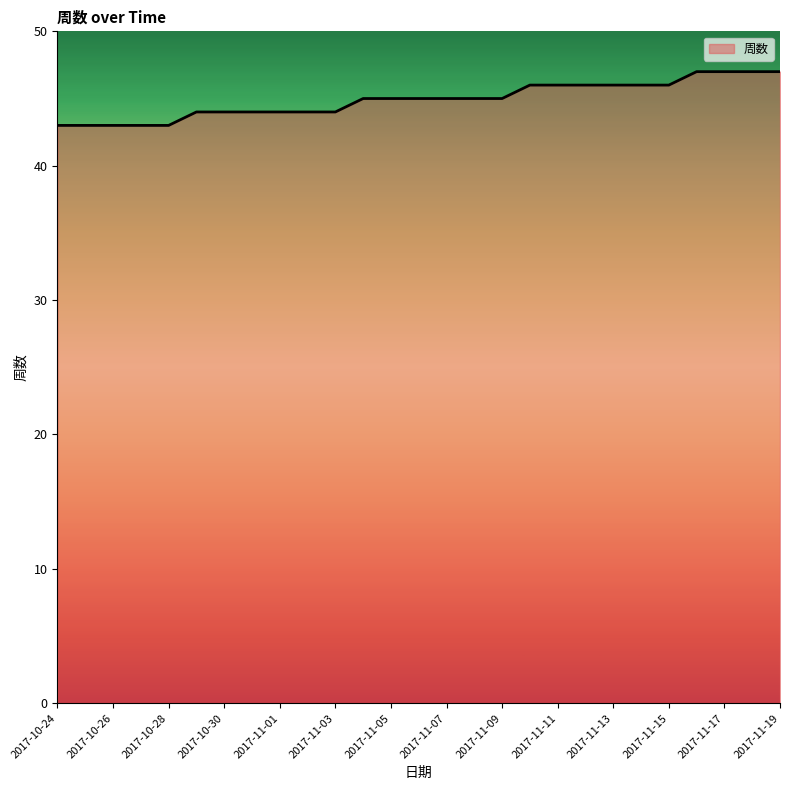

What is the difference between the second highest and second lowest values?

4